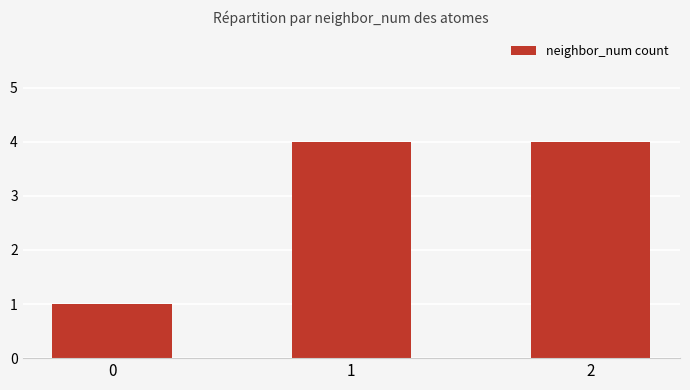

Reading left to right, transcribe all the data shown in this chart.

1	4	4